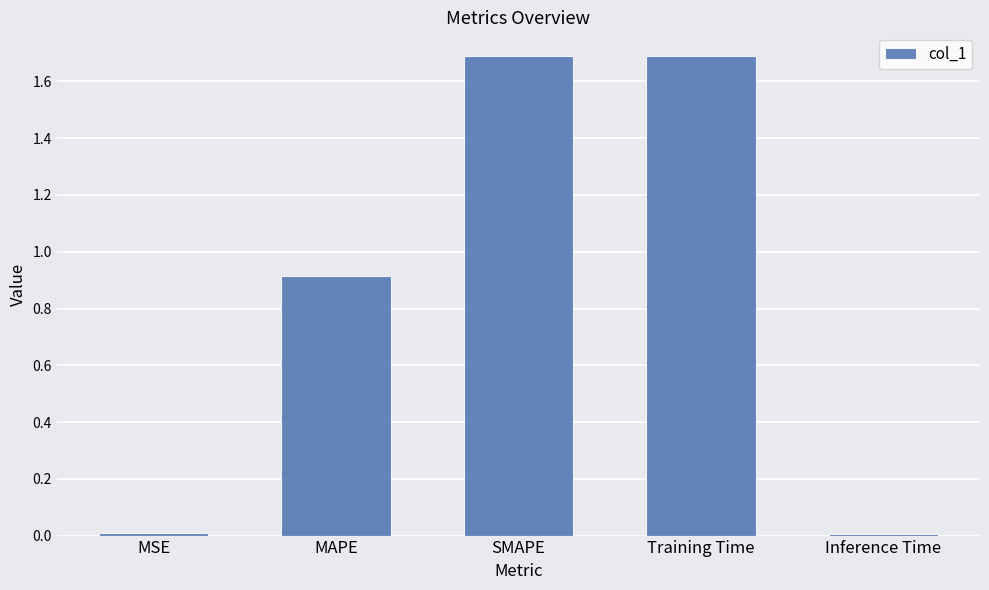

Is it true that the value at Training Time is 2.3?

False